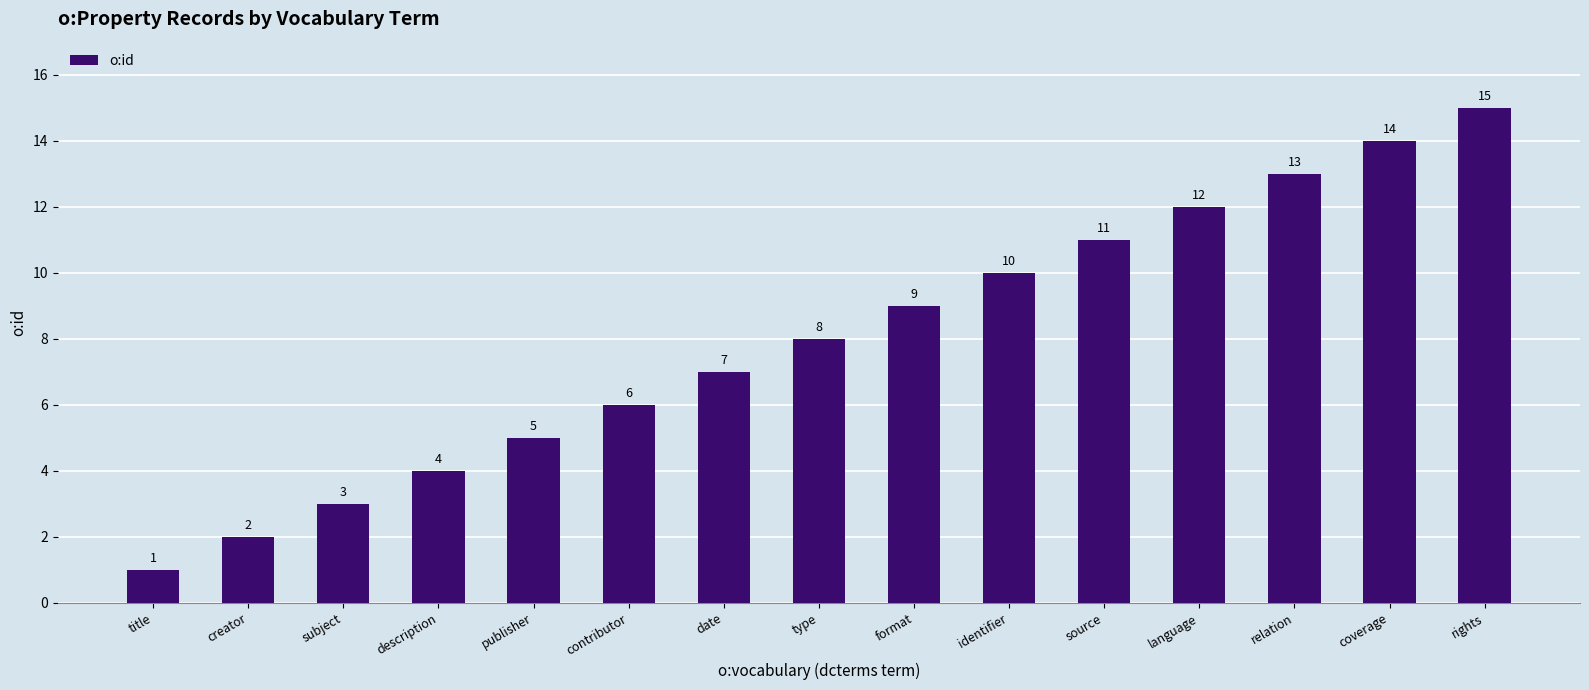

Read the value at source, to the nearest 5.

10